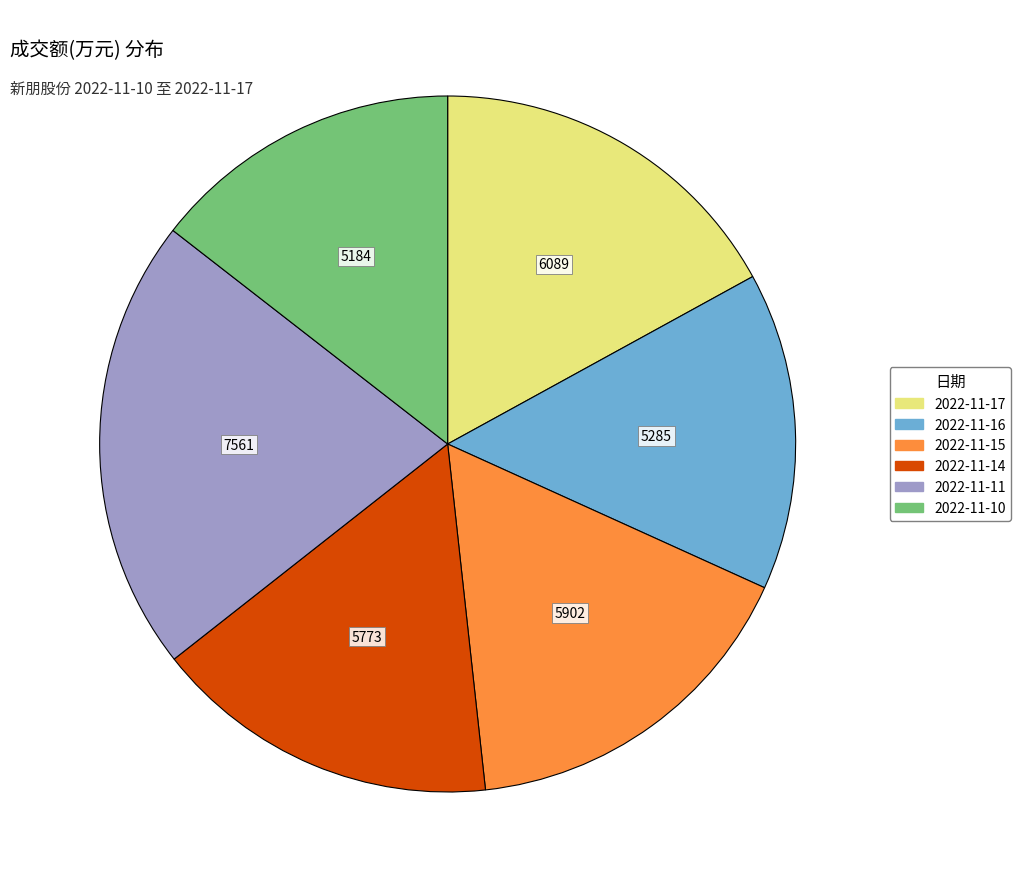

Which category has the biggest portion of the pie?

2022-11-11